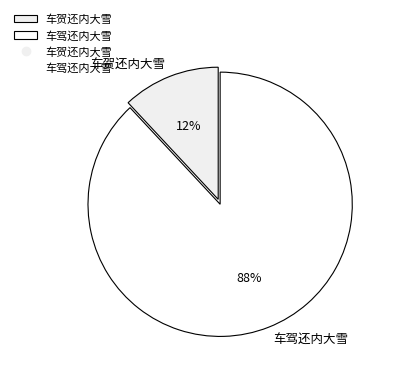

Which category has the biggest portion of the pie?

车驾还内大雪